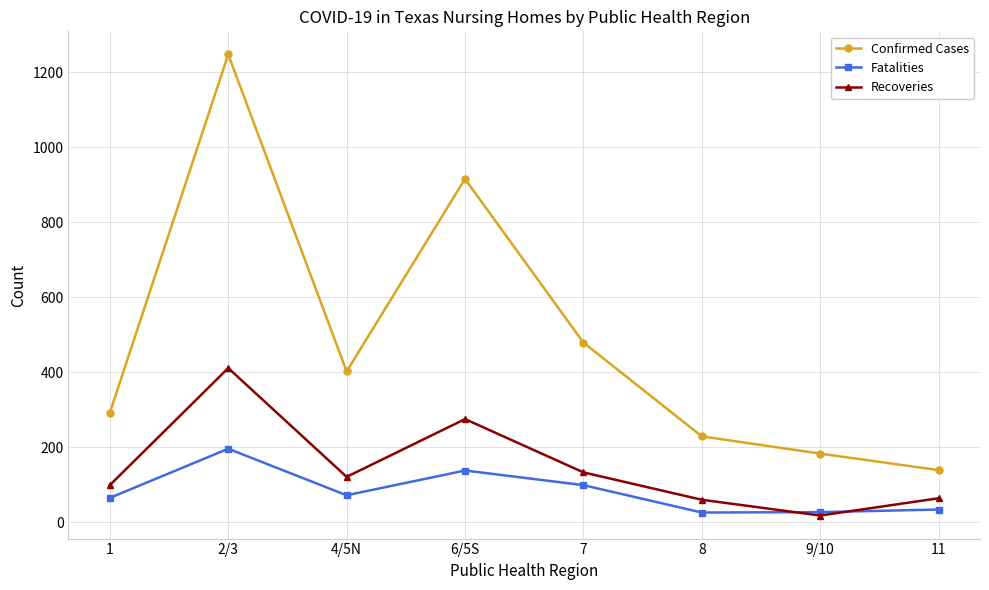

What value does the Confirmed Cases series have at 4/5N, to the nearest 50?

400